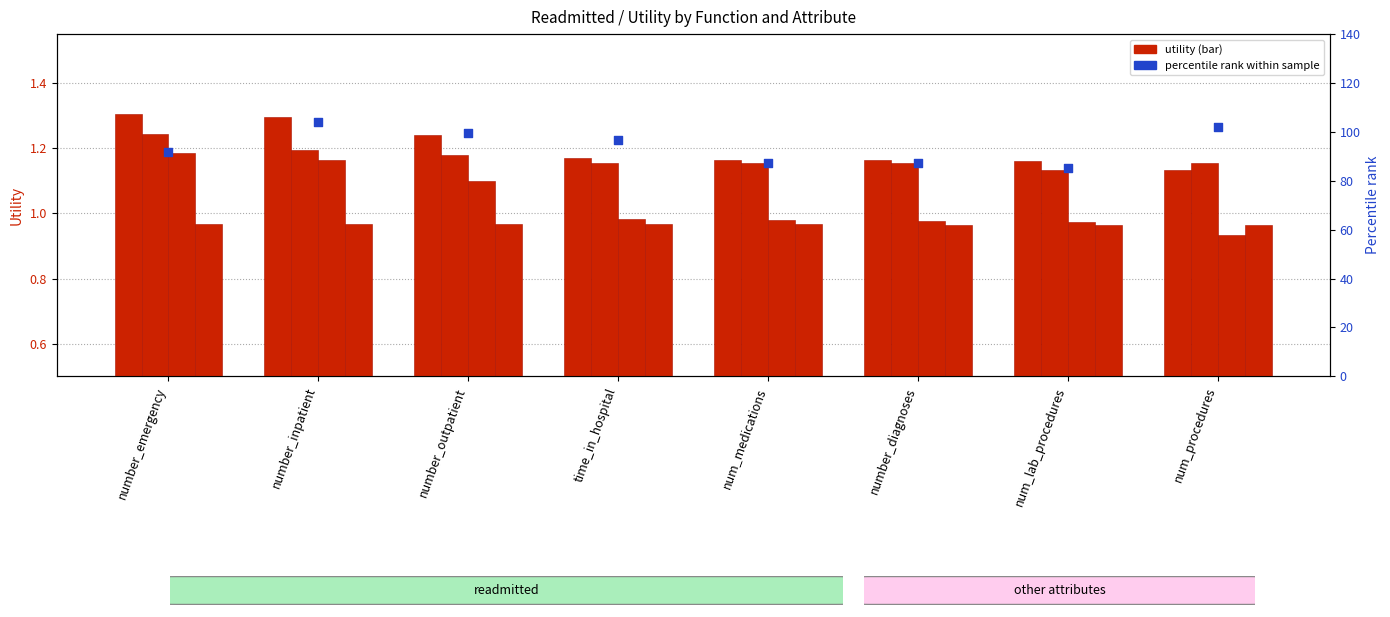

At how many categories does at least one series exceed 5?

8